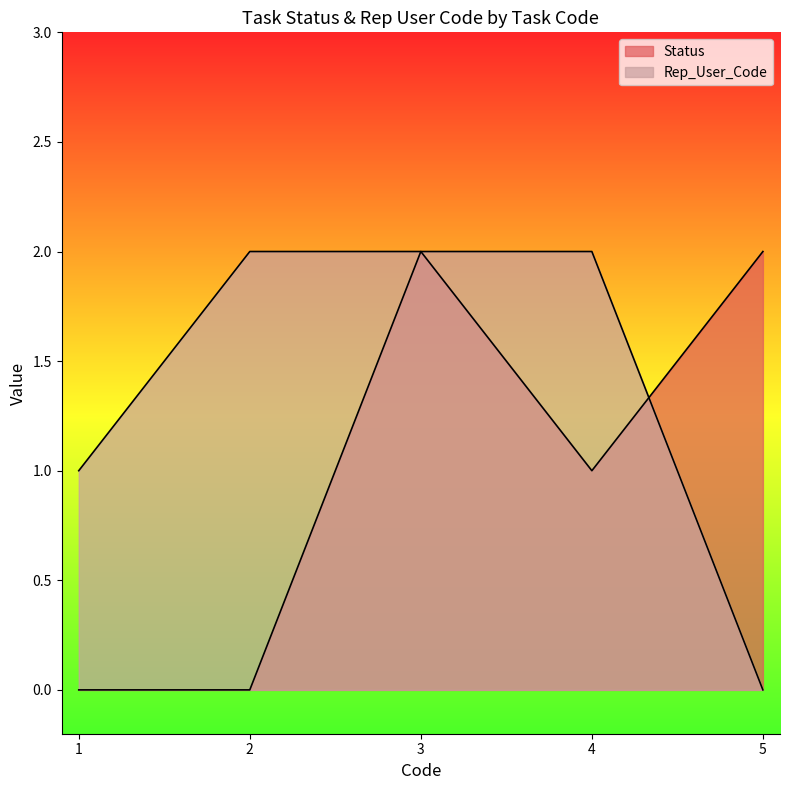

How many lines are shown in the chart?

2